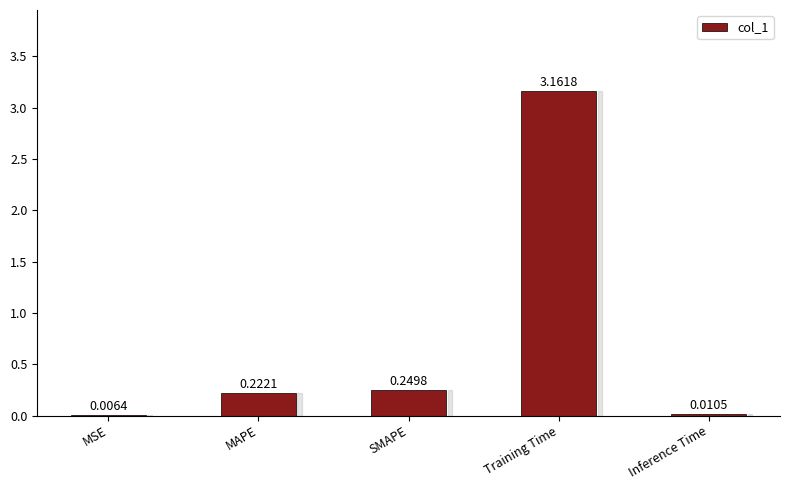

At which label is the value closest to 1?

SMAPE